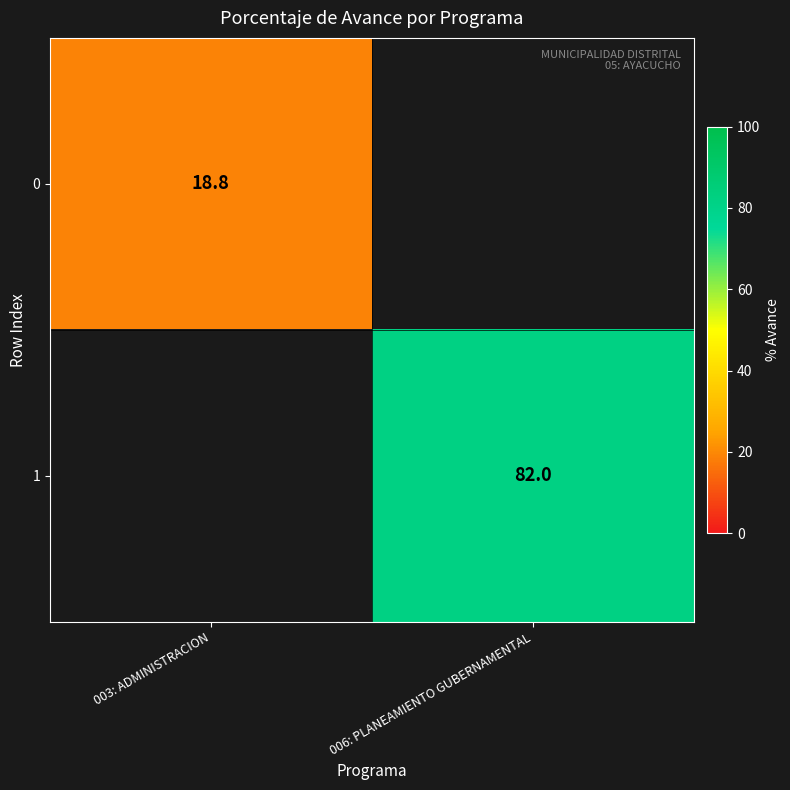

True or false: 0 has a value of 18.8 at 003: ADMINISTRACION.

True